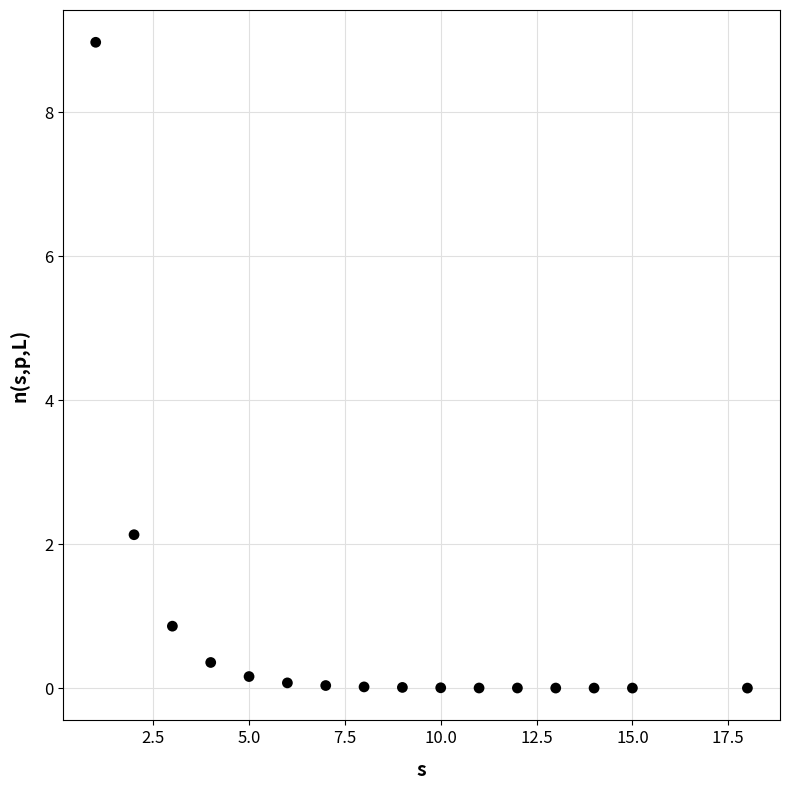

What Y value in the scatter plot is closest to 4?

2.1